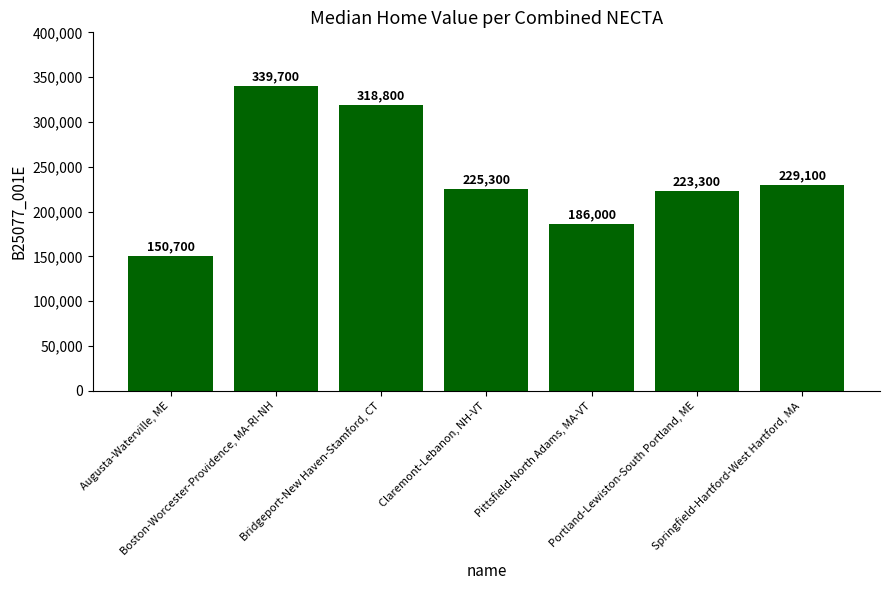

Count the values in the range 186000 to 318800.

5